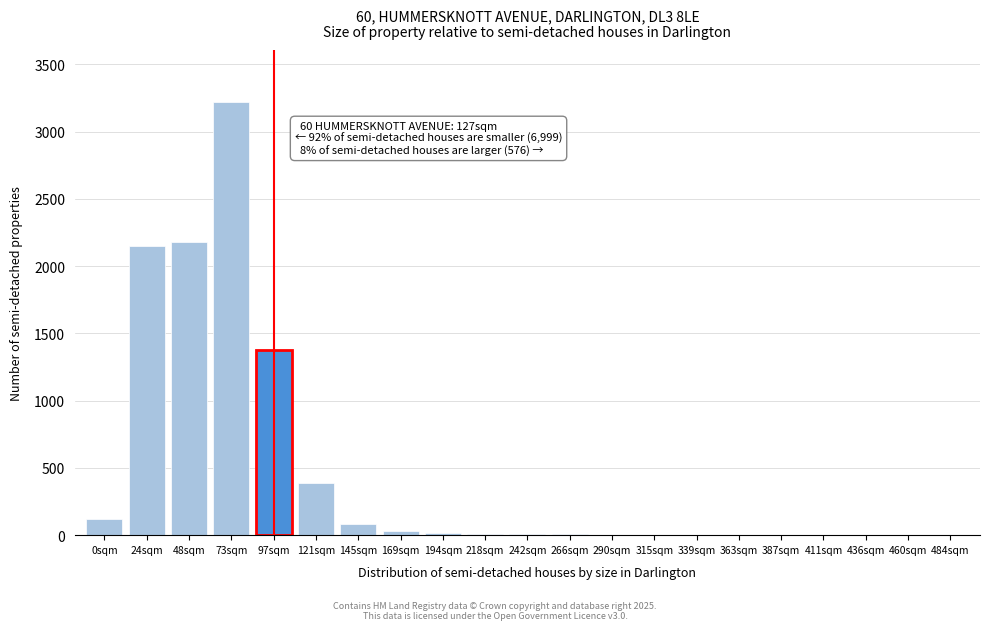

Which category has the highest value across all series?

73sqm